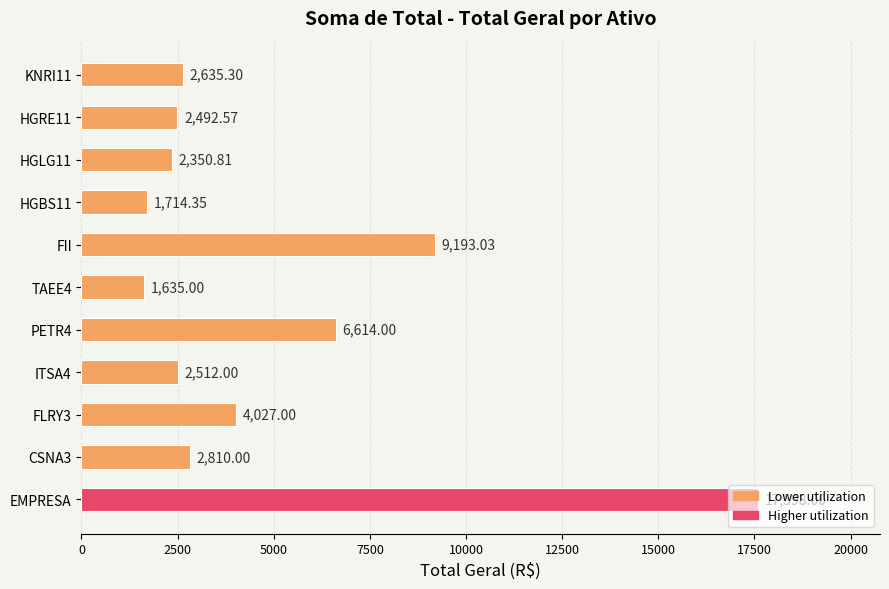

What is the difference between the second highest and minimum values?

7558.0